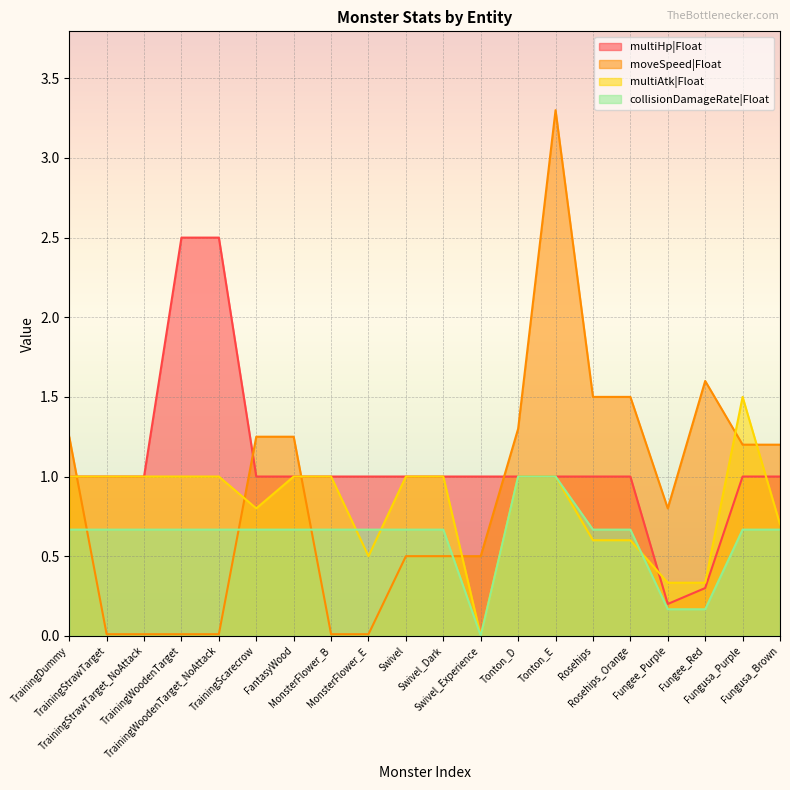

How many lines are shown in the chart?

4